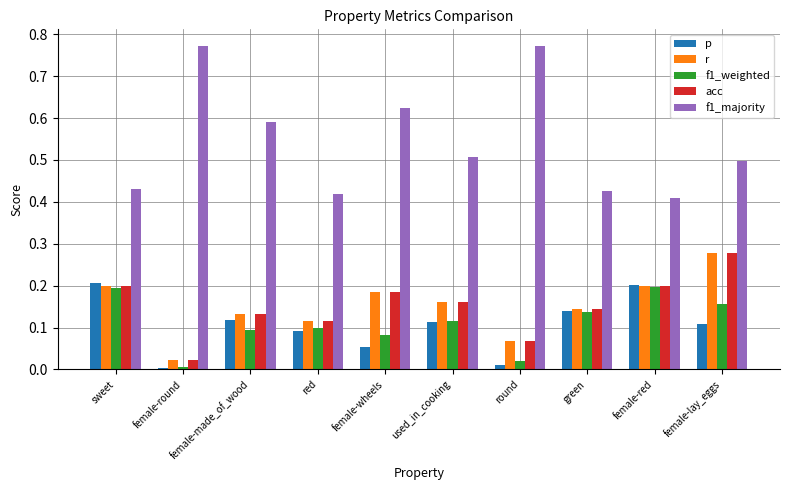

Which series has the largest total across all categories?

f1_majority